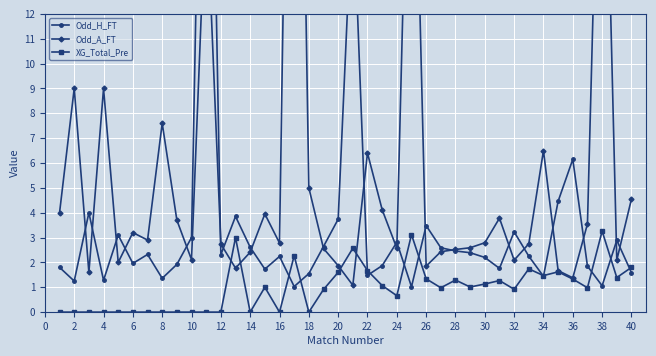

What is the difference between the maximum and minimum values in the Odd_H_FT series?

33.0